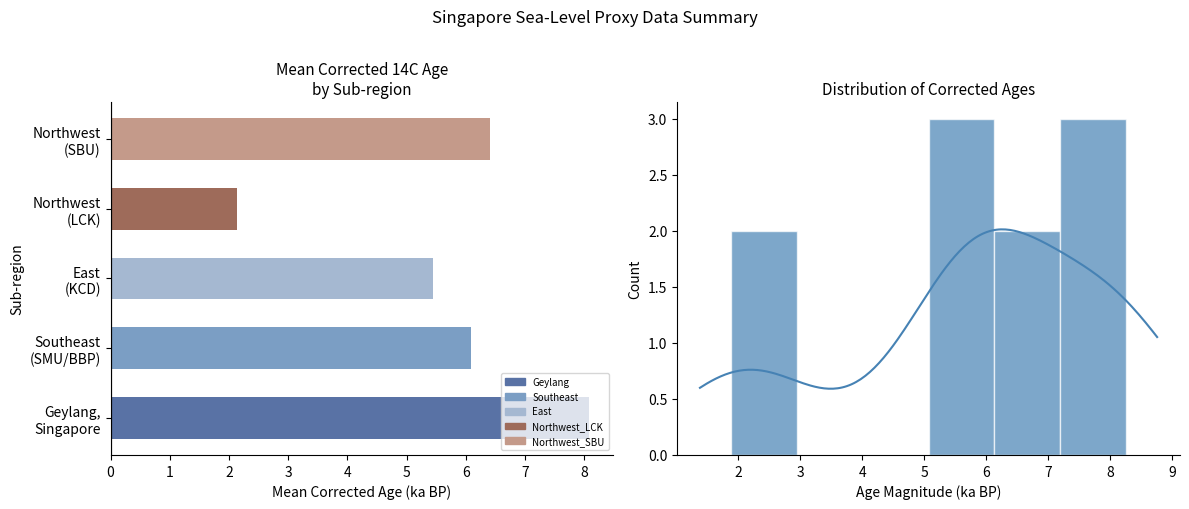

What is the value of the 4th bar from the left?

2.1